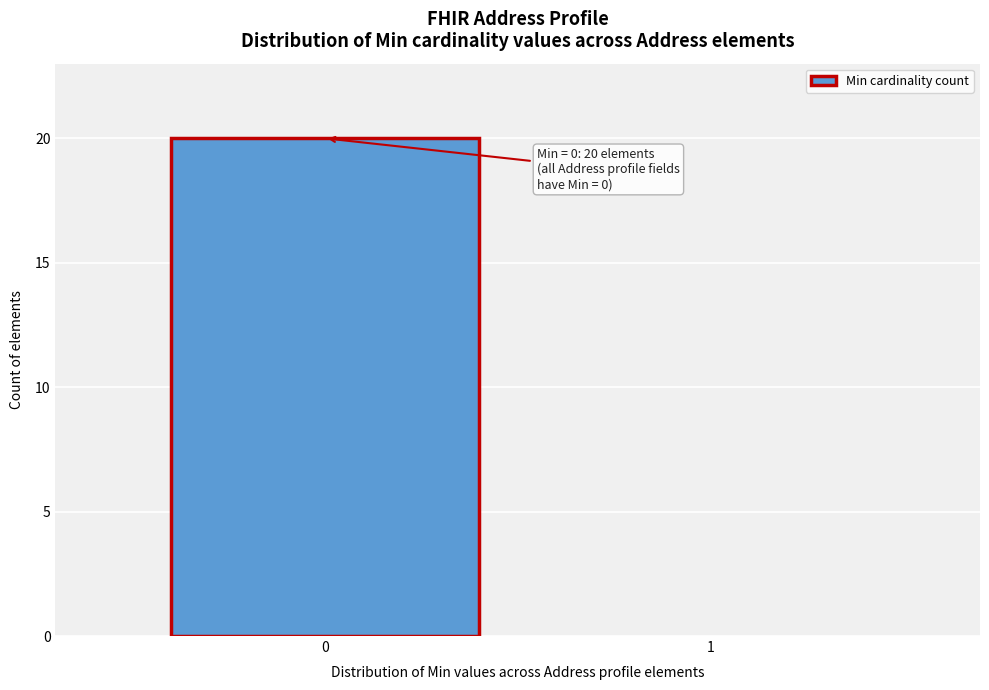

Reading right to left, what are all the values shown in this chart?

1=0	0=20